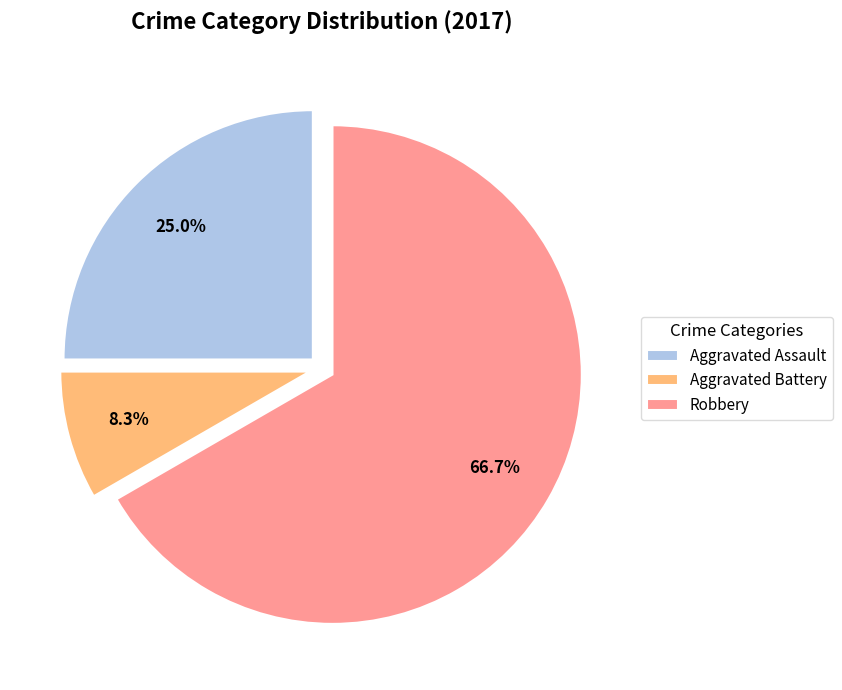

Is there any slice that represents more than half of the pie?

Yes